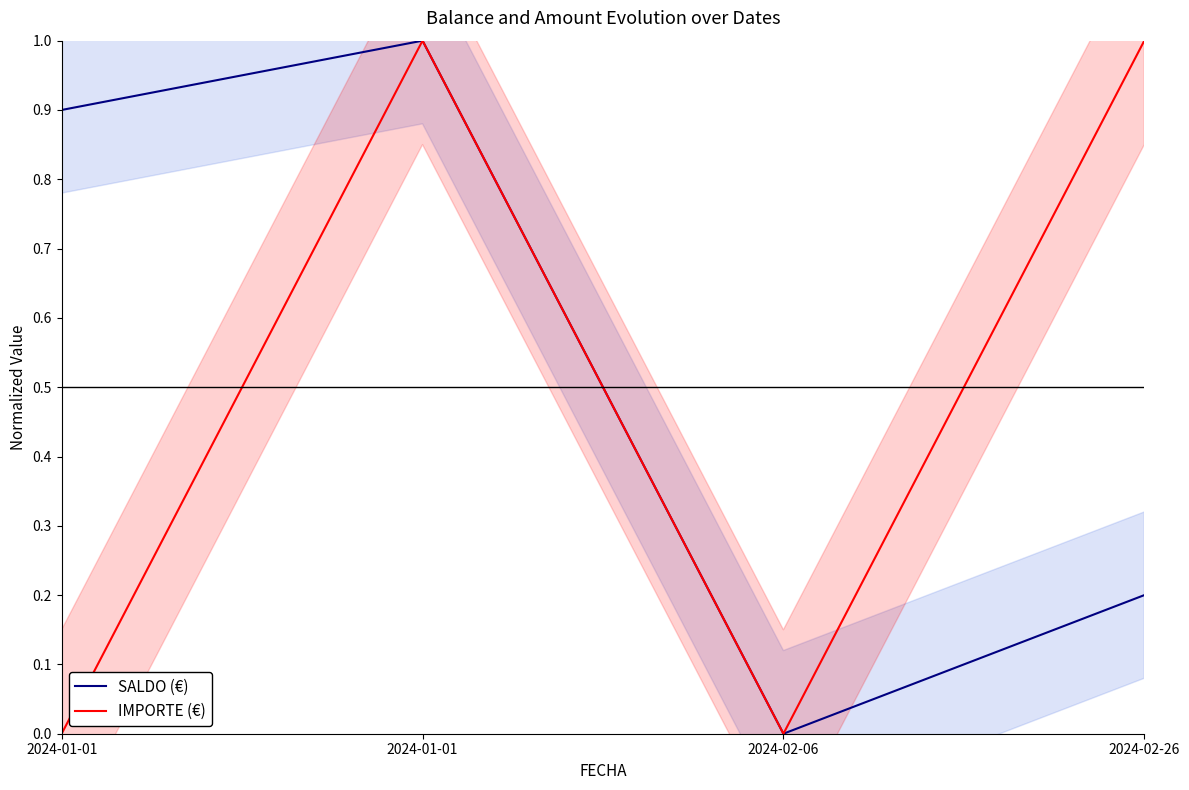

What is the difference between the SALDO (€) values at 2024-01-01 and 2024-02-26?

0.7